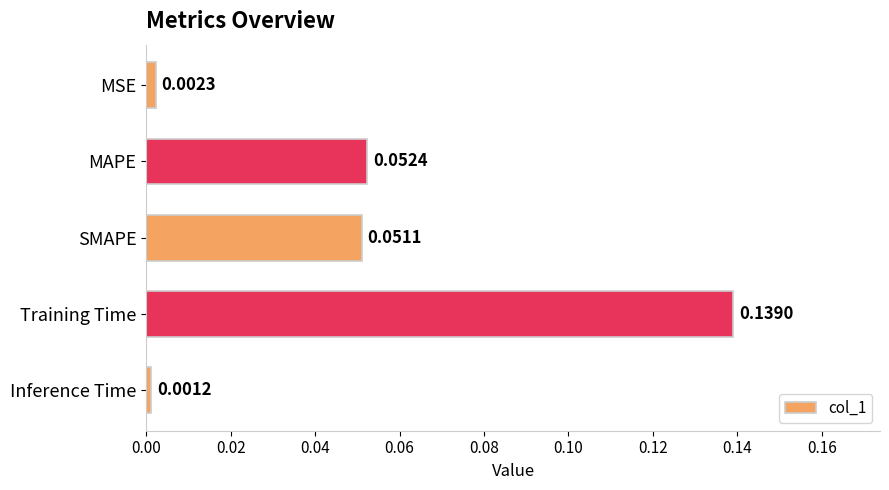

Which label corresponds to the largest value in the chart?

Training Time